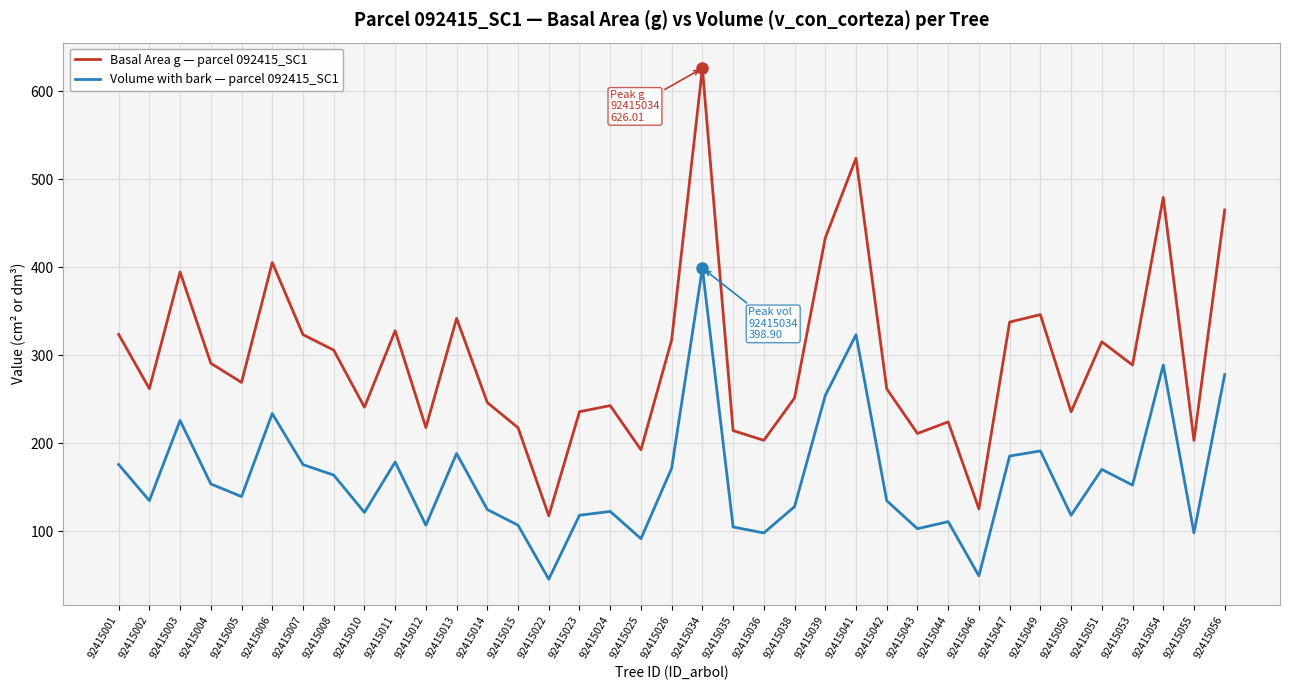

List the series in order of their overall mean, lowest first.

Volume with bark — parcel 092415_SC1, Basal Area g — parcel 092415_SC1